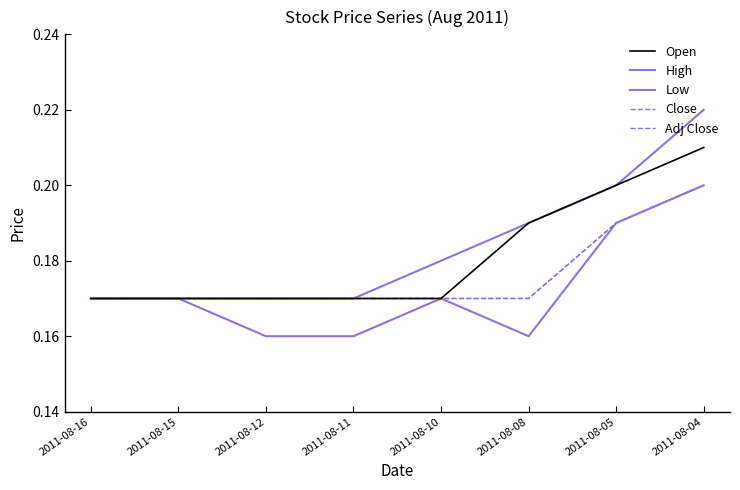

Does the chart have visible grid lines?

No